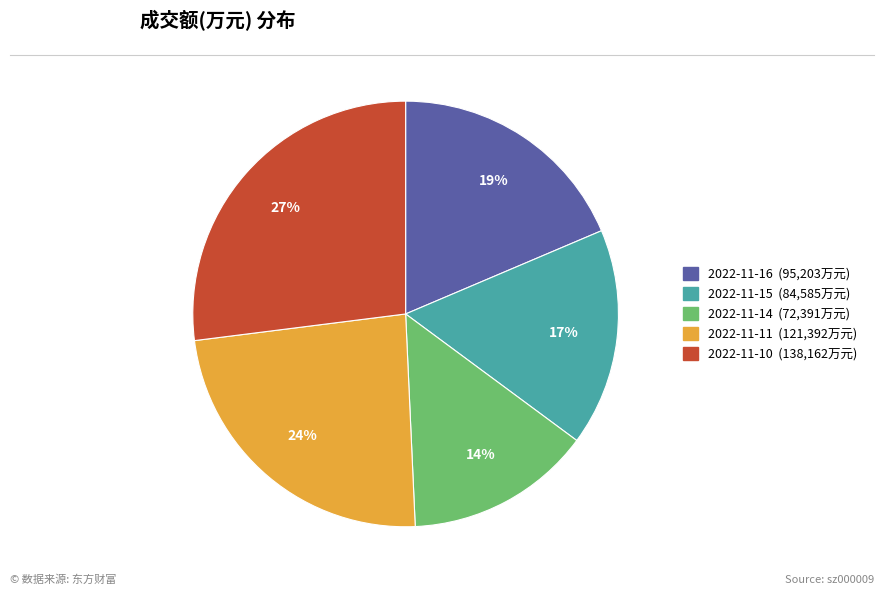

The 2022-11-14 slice represents 27% of the pie. True or false?

False